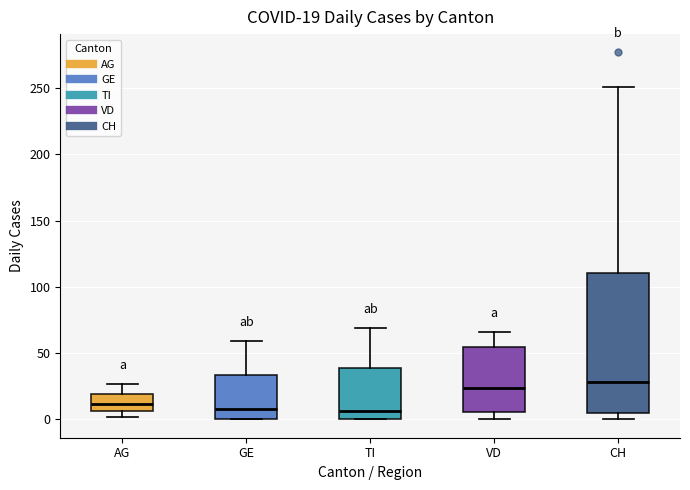

Comparing the boxes themselves (not the whiskers), which one is the tallest?

CH